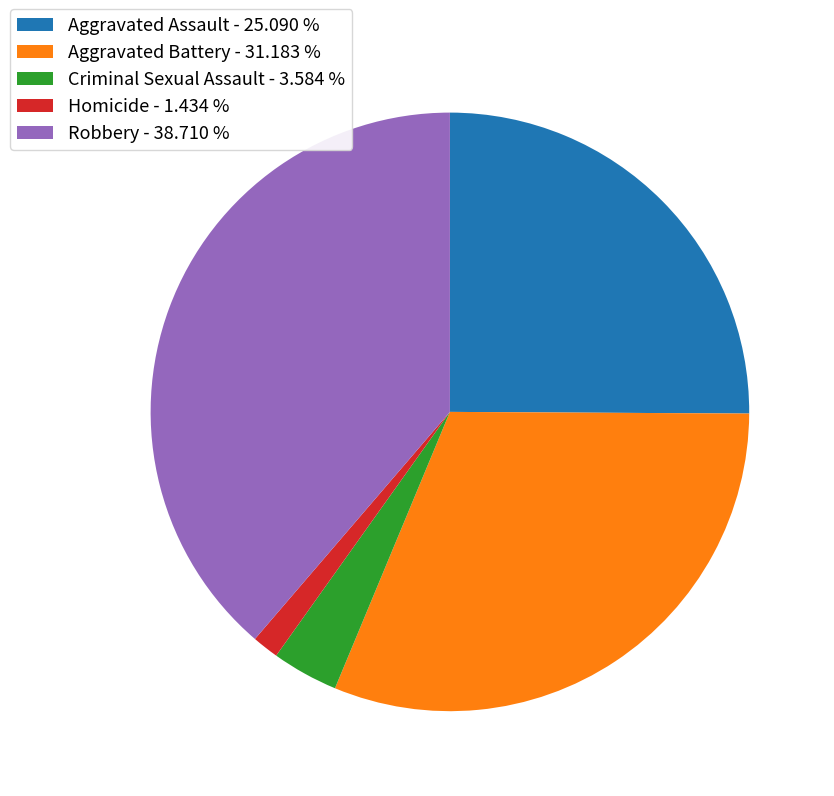

The Aggravated Assault slice represents 25% of the pie. True or false?

True